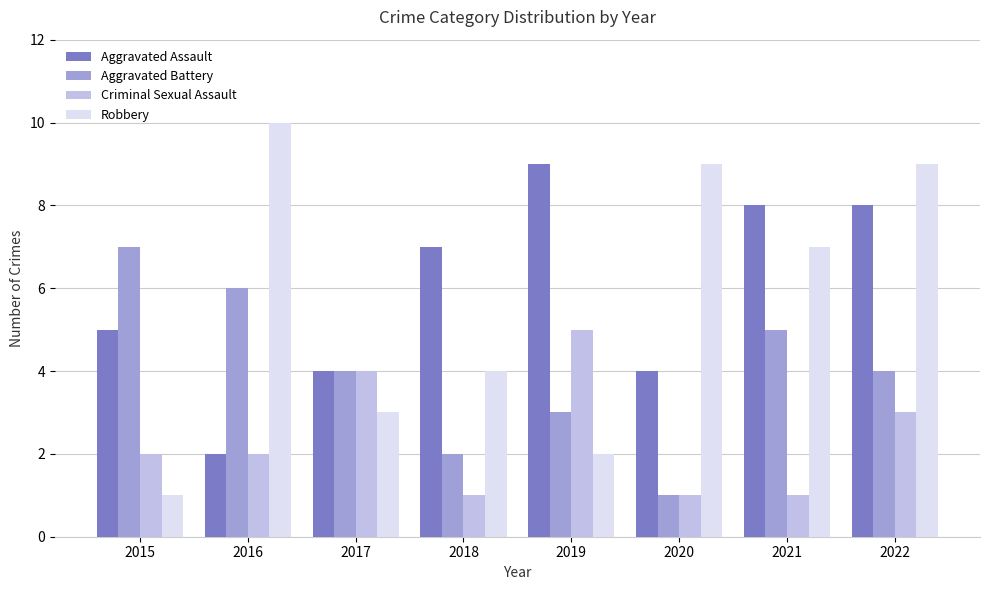

What is the approximate value of Robbery at 2017?

3